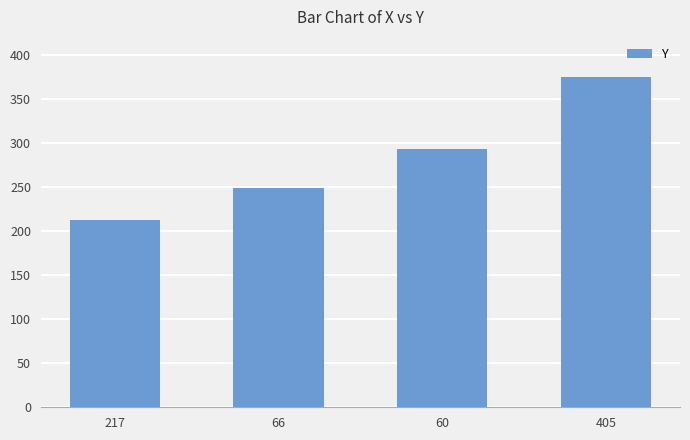

What position from the right is 405?

1